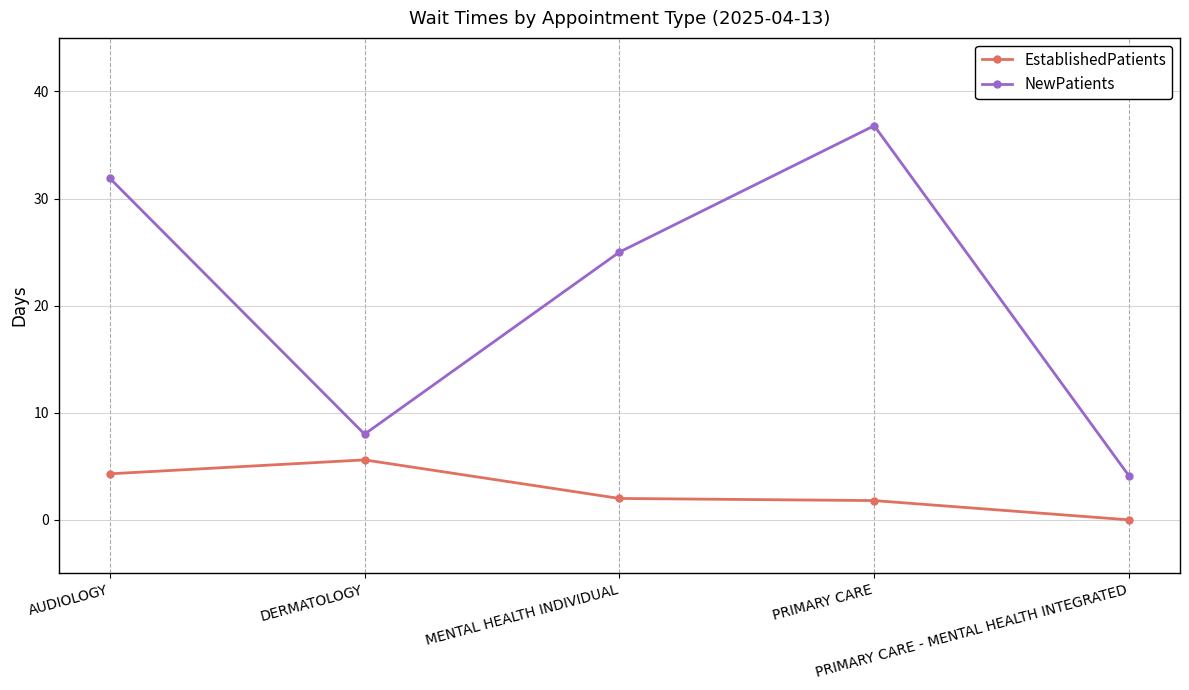

List the series in order of their overall mean, lowest first.

EstablishedPatients, NewPatients